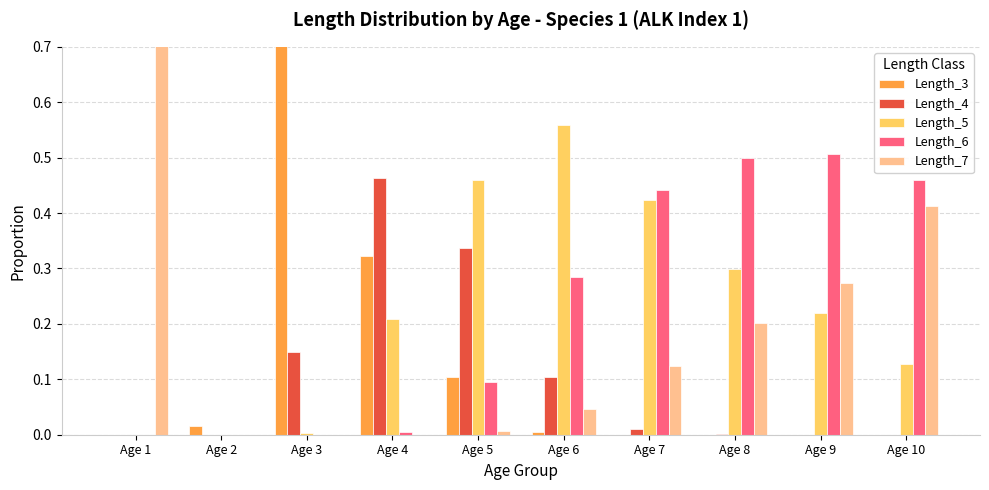

Reading left to right, what are all the values shown in this chart?

Length_3: 0.0	0.0	0.7	0.3	0.1	0.0	0.0	0.0	0.0	0.0
Length_4: 0.0	0.0	0.1	0.5	0.3	0.1	0.0	0.0	0.0	0.0
Length_5: 0.0	0.0	0.0	0.2	0.5	0.6	0.4	0.3	0.2	0.1
Length_6: 0.0	0.0	0.0	0.0	0.1	0.3	0.4	0.5	0.5	0.5
Length_7: 1.0	0.0	0.0	0.0	0.0	0.0	0.1	0.2	0.3	0.4